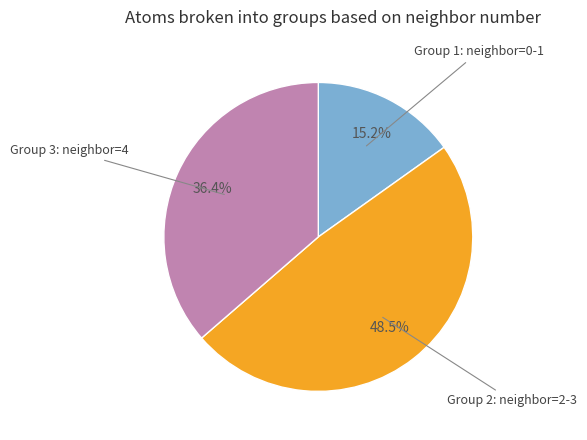

Is there any slice that represents more than half of the pie?

No